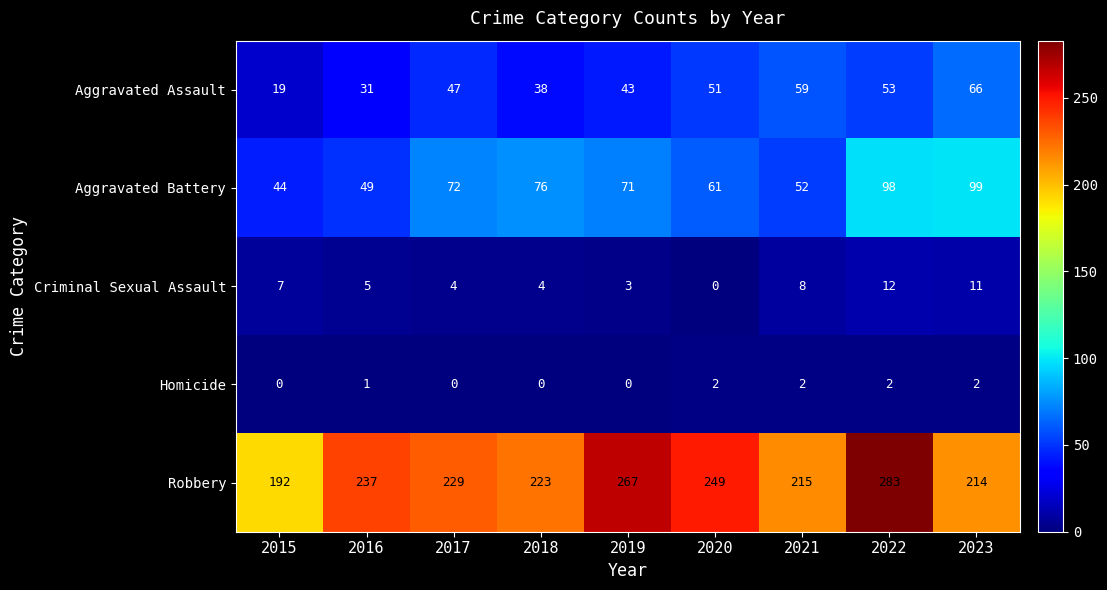

Rank the series by their maximum value, from lowest to highest.

Homicide, Criminal Sexual Assault, Aggravated Assault, Aggravated Battery, Robbery